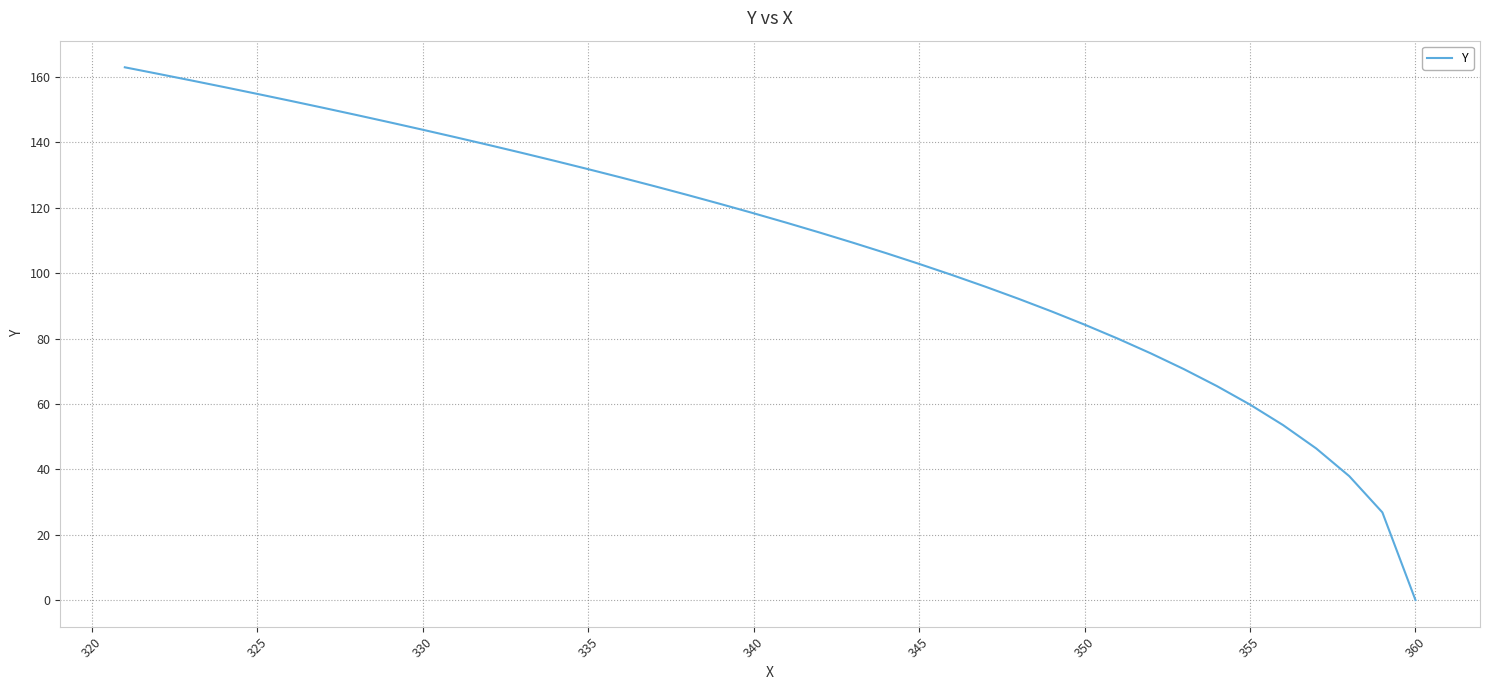

What is the average value?

109.0